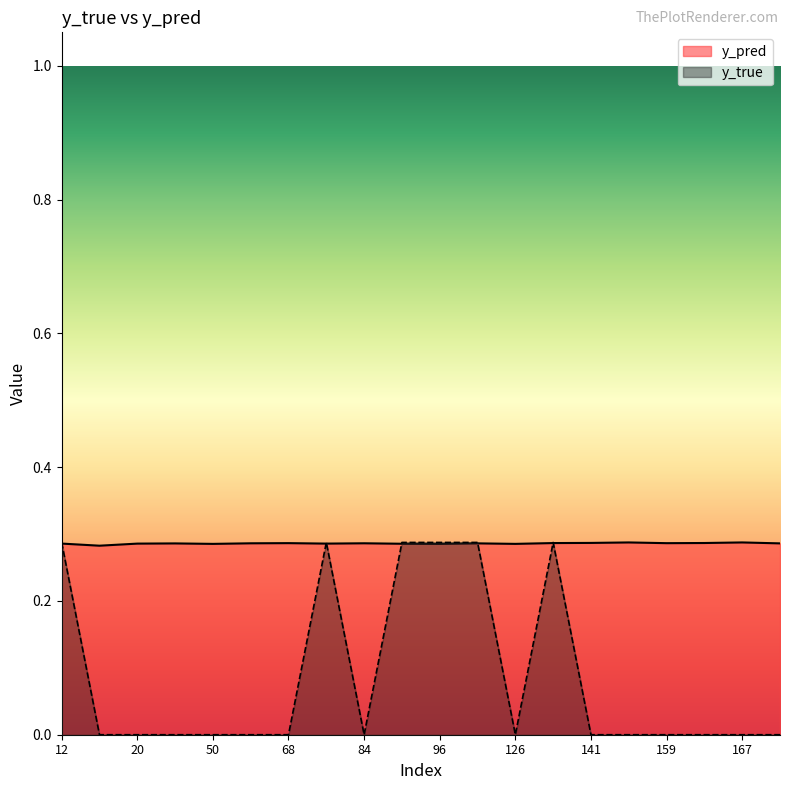

At which category does y_pred reach its first local peak?

44